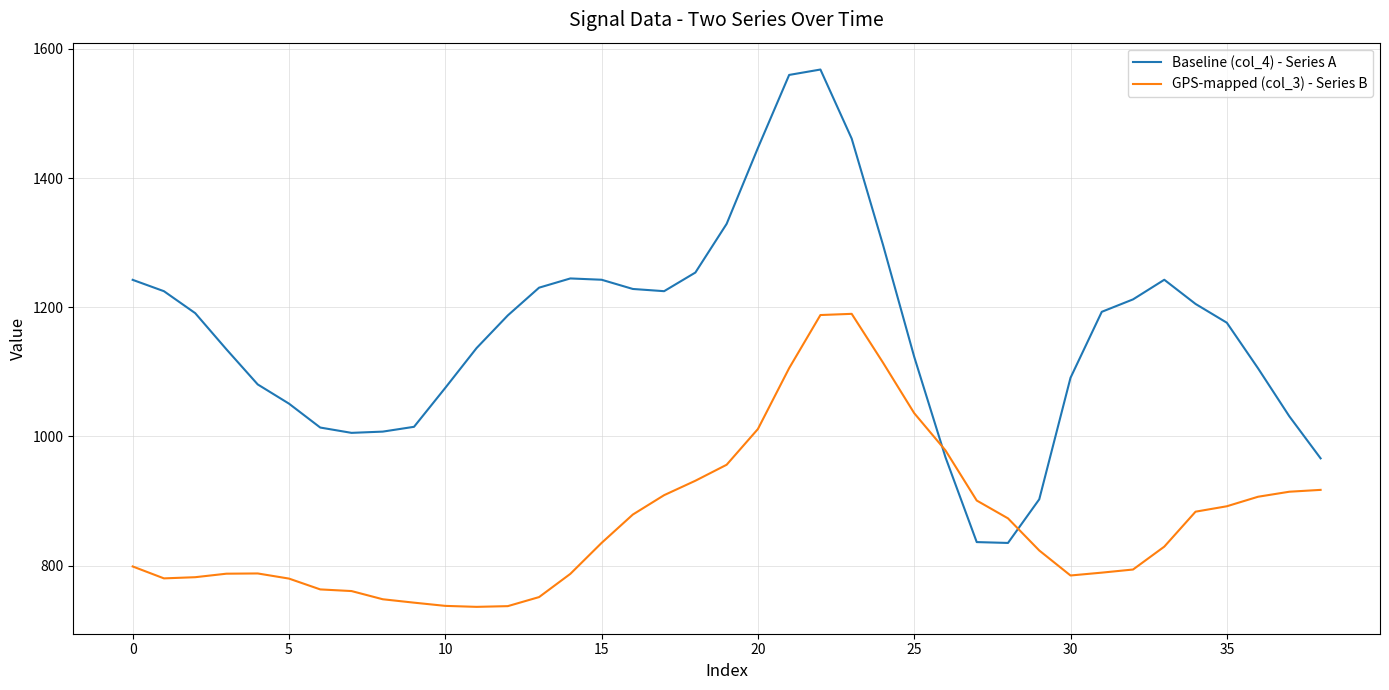

Which series has the largest total across all categories?

Baseline (col_4) - Series A